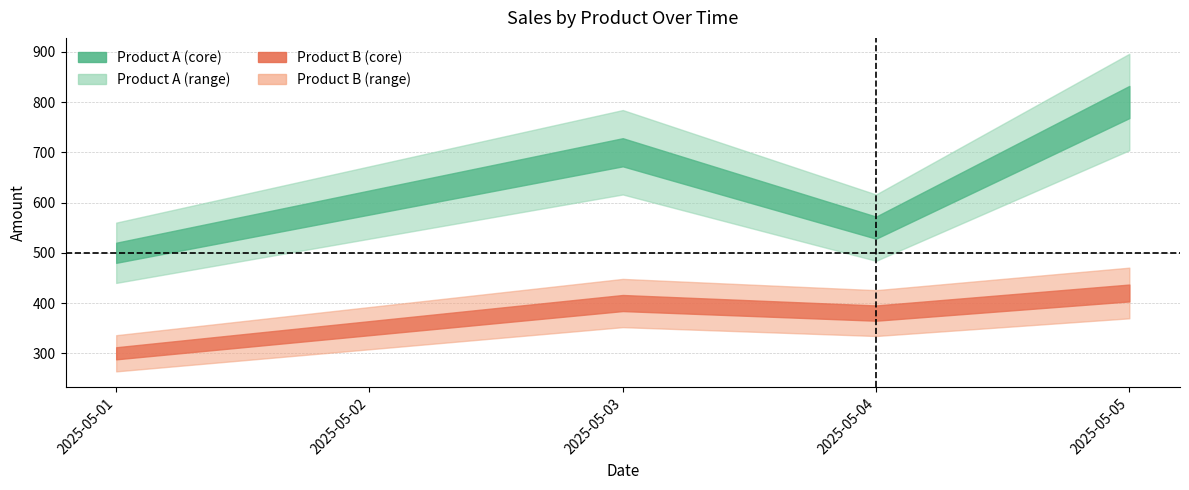

What is the difference between the Product A values at 2025-05-05 and 2025-05-02?

200